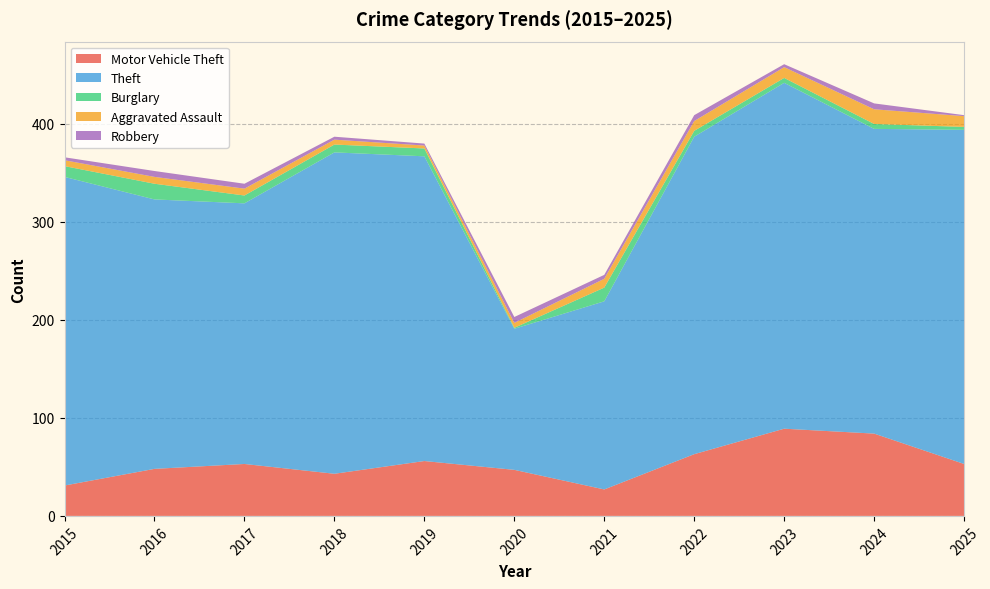

Reading right to left, list all the values displayed in this chart.

Motor Vehicle Theft: 53	84	89	63	27	47	56	43	53	48	31
Theft: 341	311	353	324	192	144	311	328	266	275	315
Burglary: 3	5	5	6	14	1	8	8	8	16	11
Aggravated Assault: 11	15	11	10	9	5	3	5	7	7	6
Robbery: 1	6	3	6	4	6	2	3	5	6	3